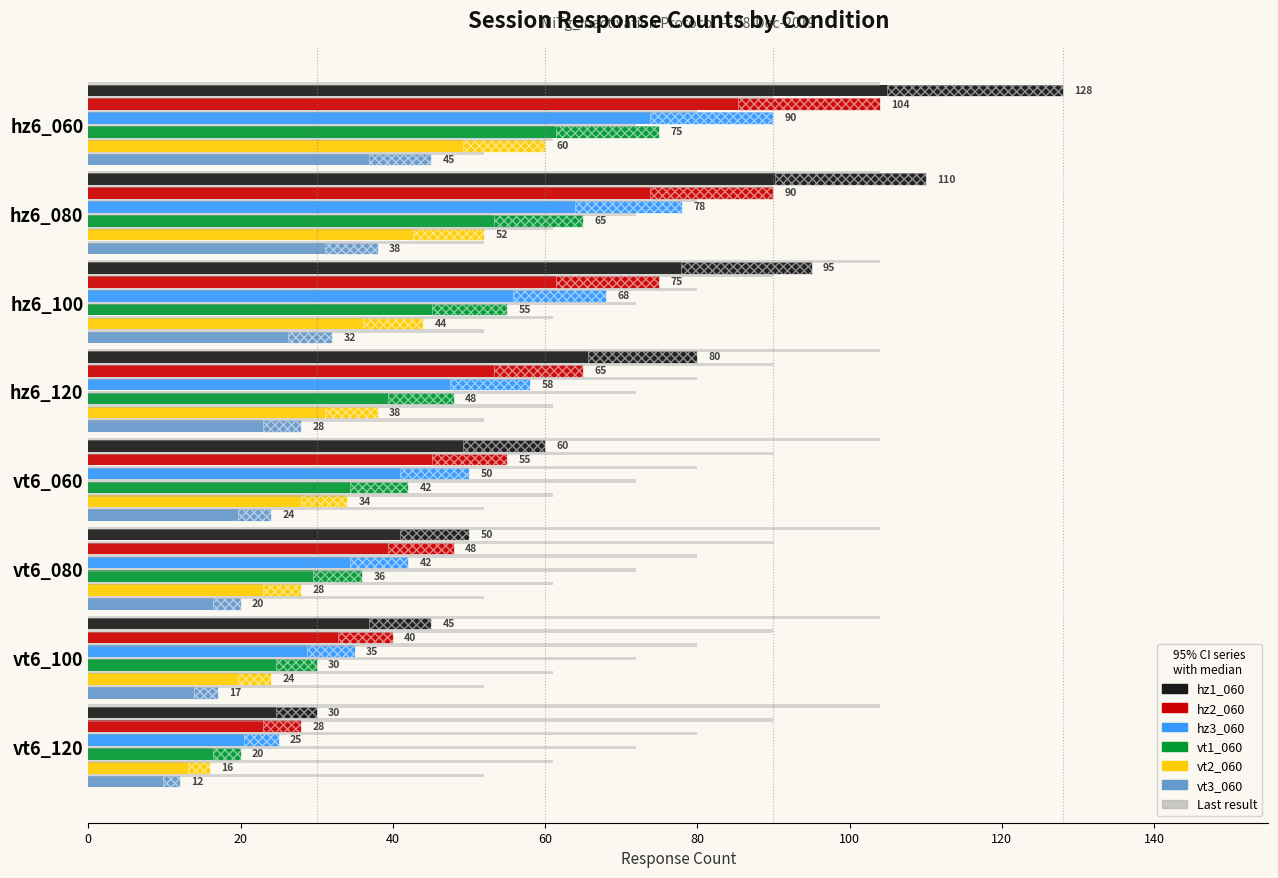

How many bars are there in each group?

6